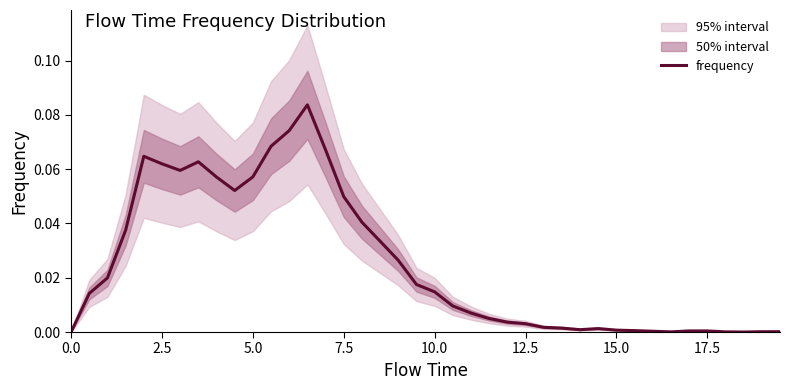

Reading left to right, list all the values displayed in this chart.

0.0	0.0	0.0	0.0	0.1	0.1	0.1	0.1	0.1	0.1	0.1	0.1	0.1	0.1	0.1	0.0	0.0	0.0	0.0	0.0	0.0	0.0	0.0	0.0	0.0	0.0	0.0	0.0	0.0	0.0	0.0	0.0	0.0	0.0	0.0	0.0	0.0	0.0	0.0	0.0